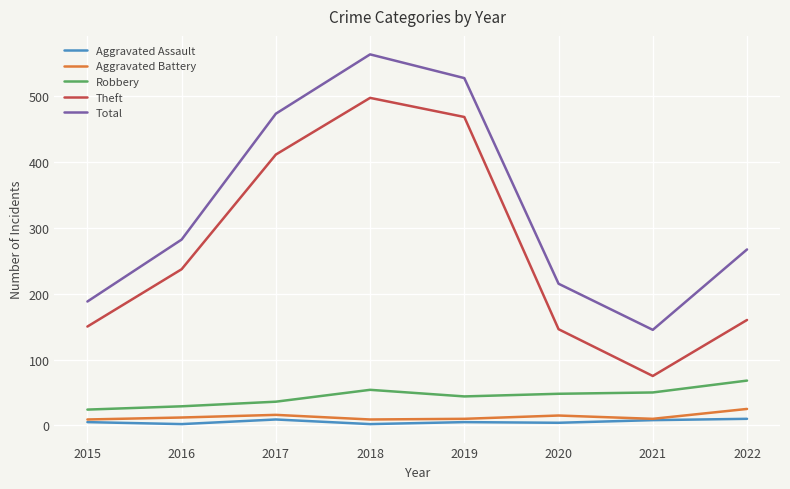

Between 2018 and 2020, which series saw the biggest shift?

Theft